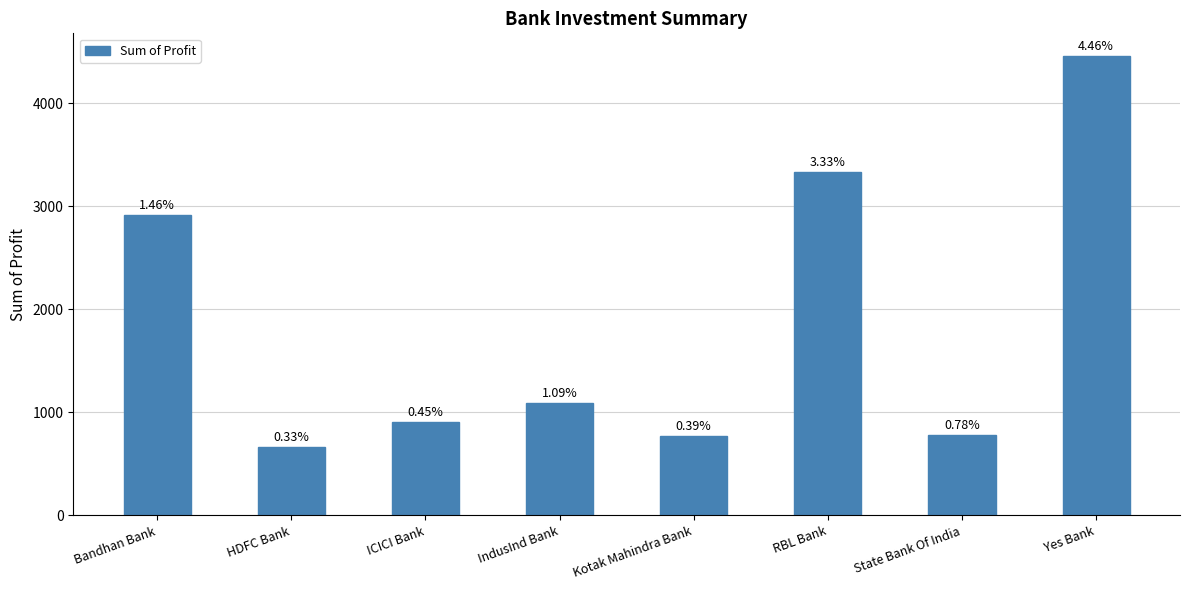

What is the change in value from HDFC Bank to Kotak Mahindra Bank?

+106.4